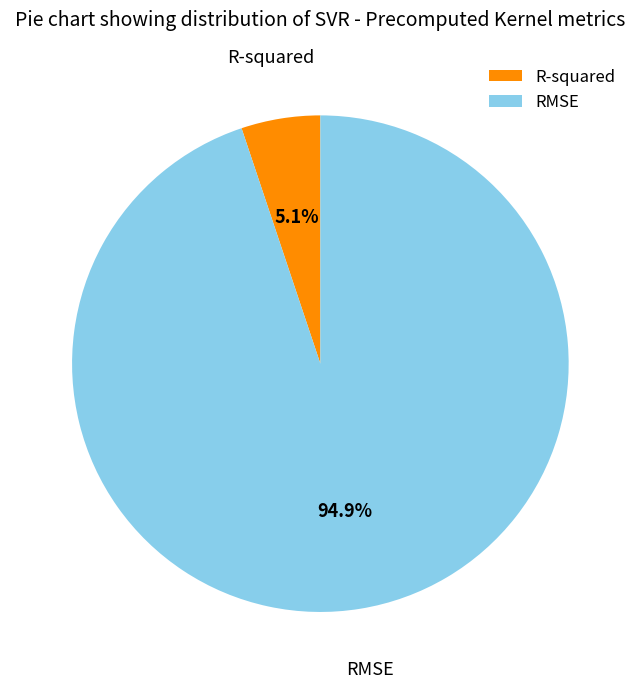

Which slice is the smallest?

R-squared